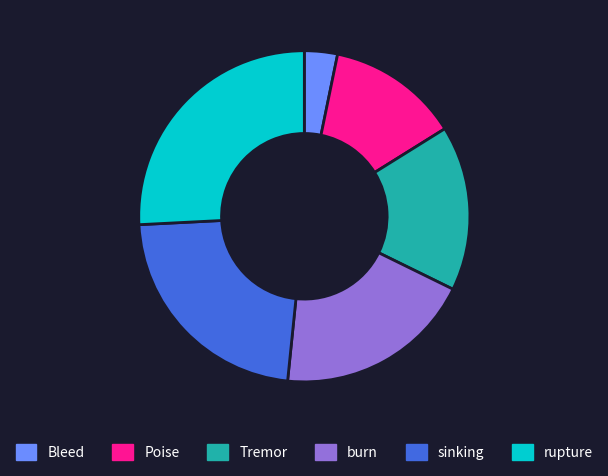

Is it true that burn is 19% of the pie?

True